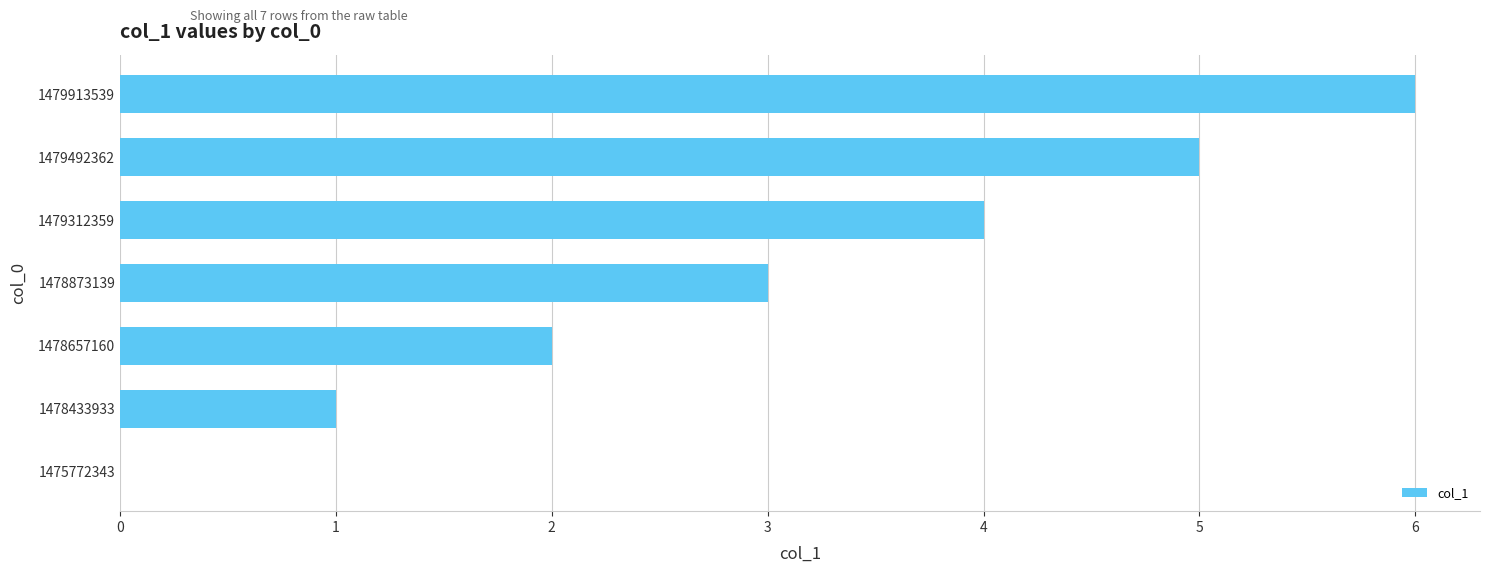

What is the sum of all values?

21